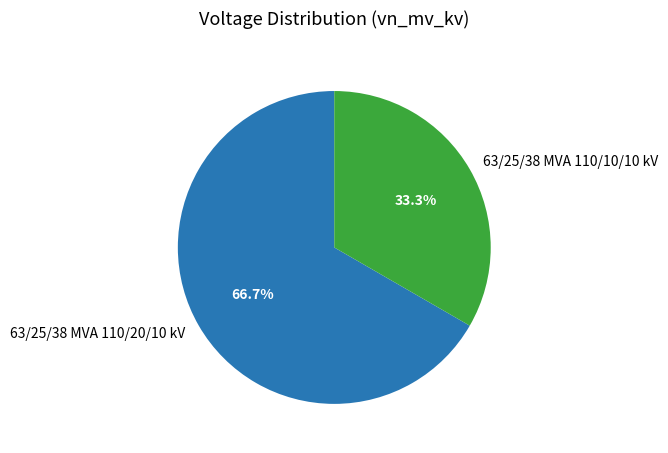

True or false: 63/25/38 MVA 110/10/10 kV accounts for 33% of the total.

True